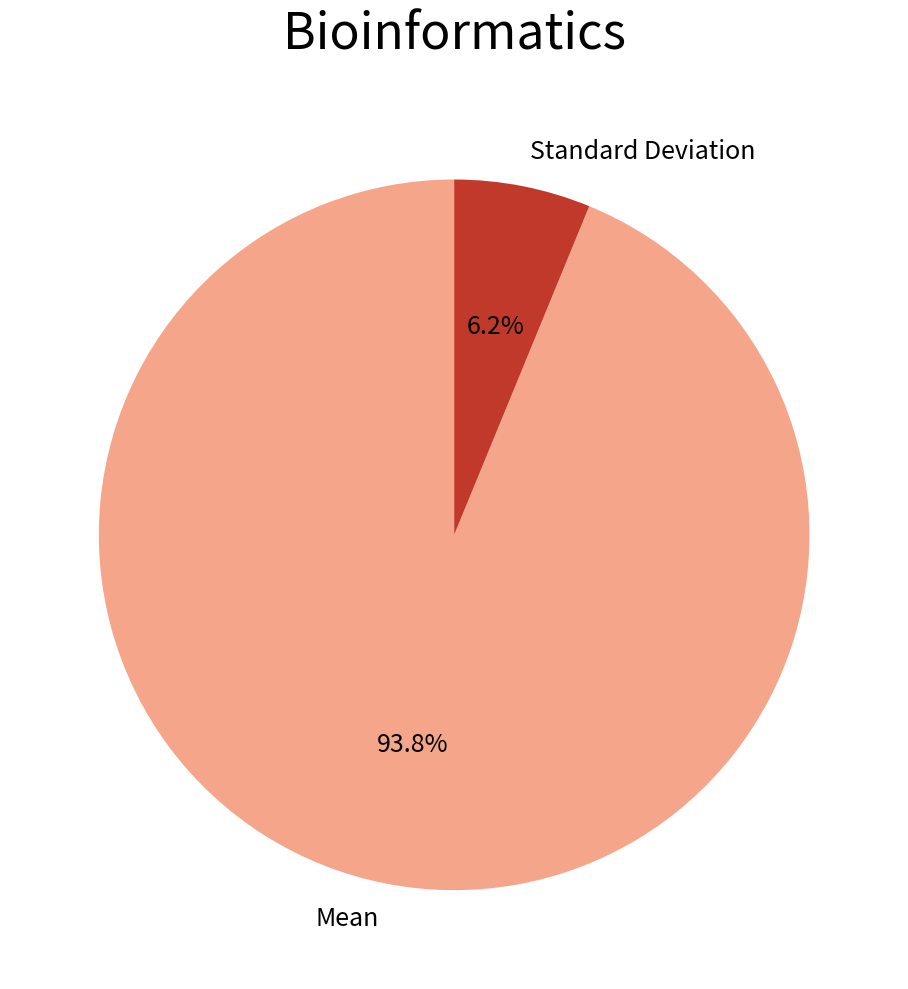

Does Mean represent more than half of the total?

Yes